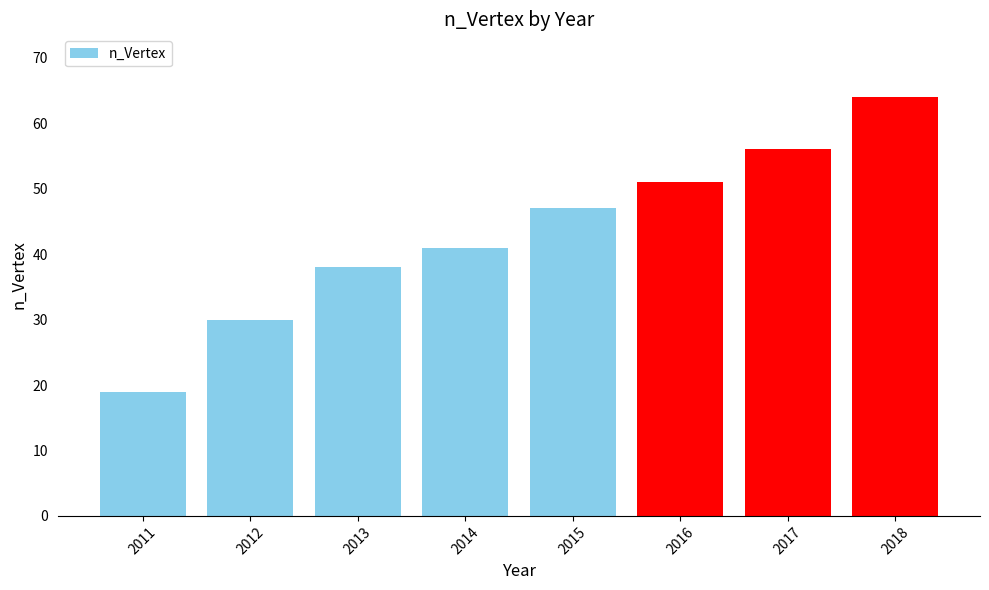

What is the sum of the values at 2014 and 2016?

92